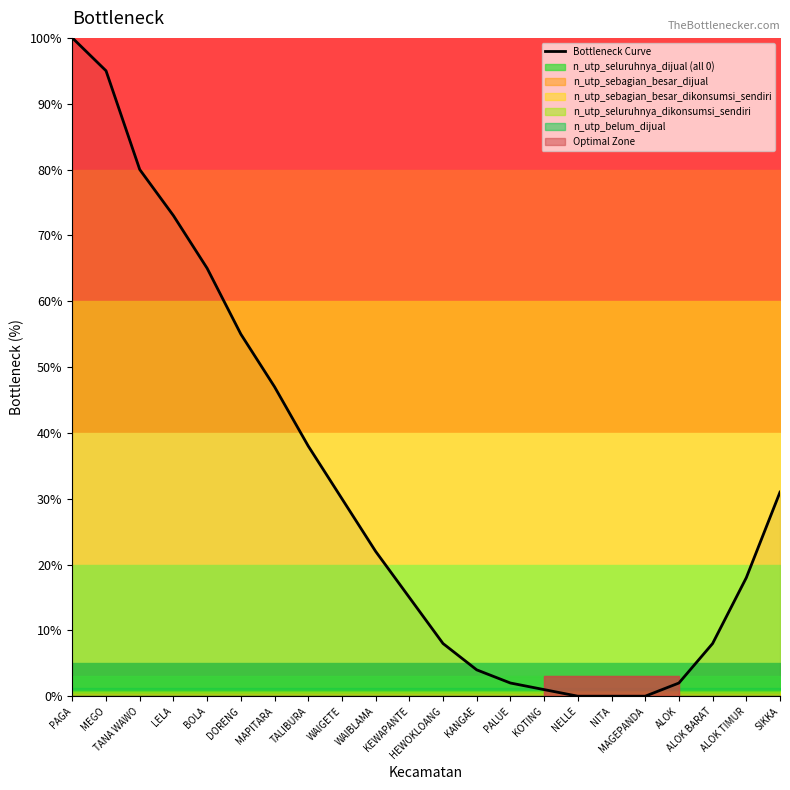

Rank the categories by value from highest to lowest.

PAGA, MEGO, TANA WAWO, LELA, BOLA, DORENG, MAPITARA, TALIBURA, SIKKA, WAIGETE, WAIBLAMA, ALOK TIMUR, KEWAPANTE, HEWOKLOANG, ALOK BARAT, KANGAE, PALUE, ALOK, KOTING, NELLE, NITA, MAGEPANDA